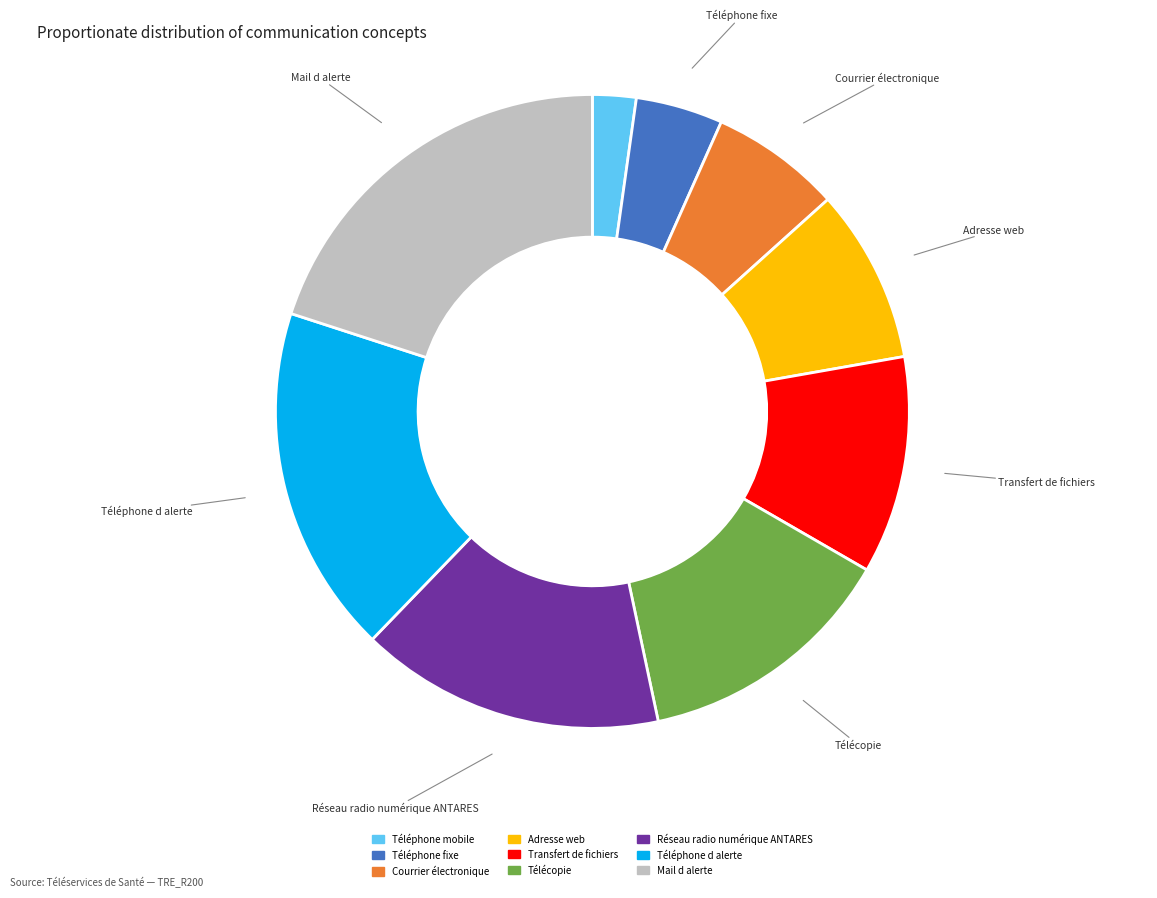

Is the sum of Courrier électronique and Mail d alerte greater than half?

No